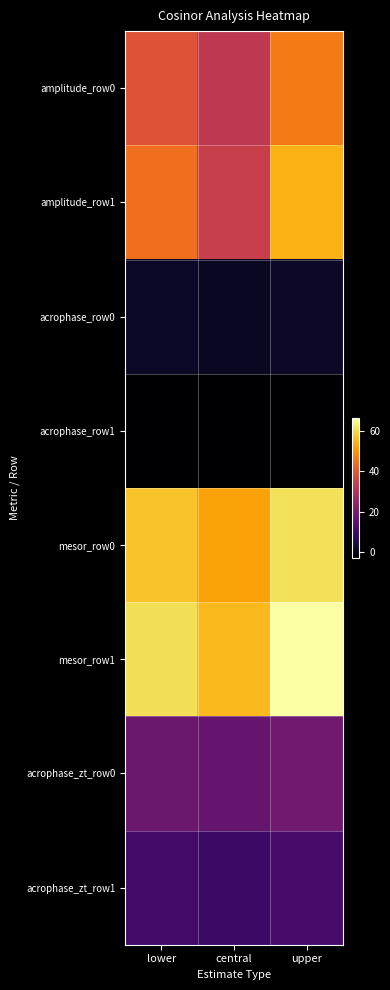

What is the difference between the highest and lowest values at central?

58.6